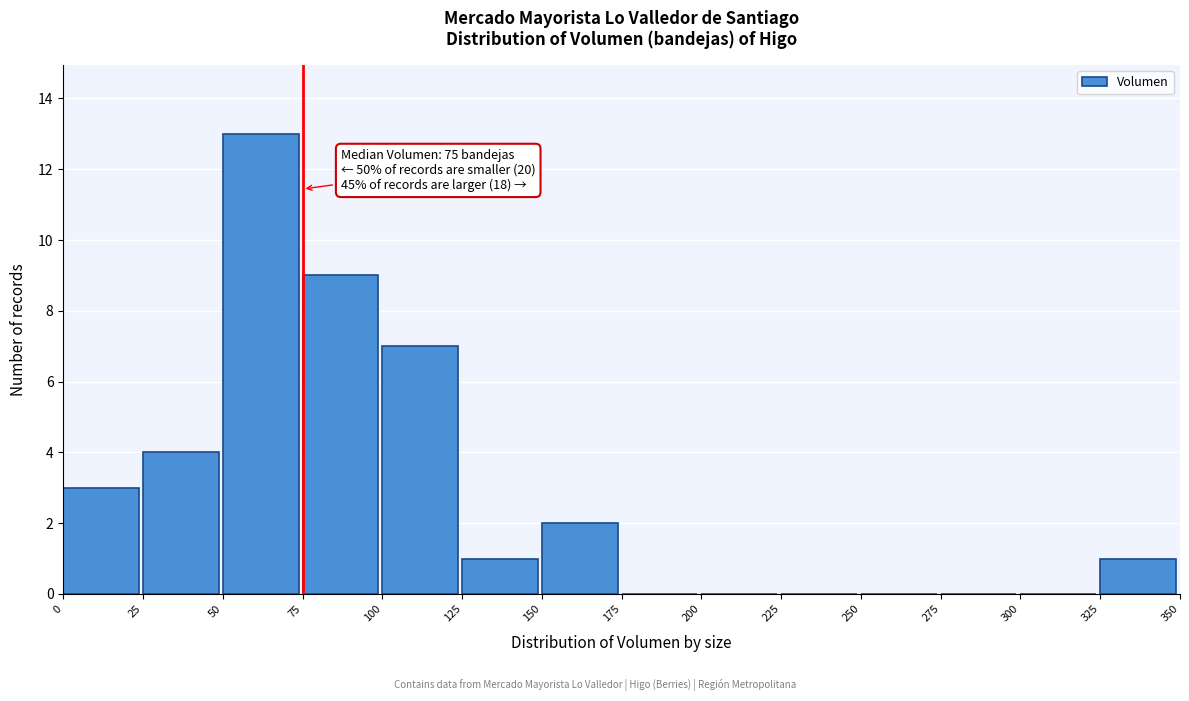

Which range on the x-axis has the tallest bar?

50 to 75